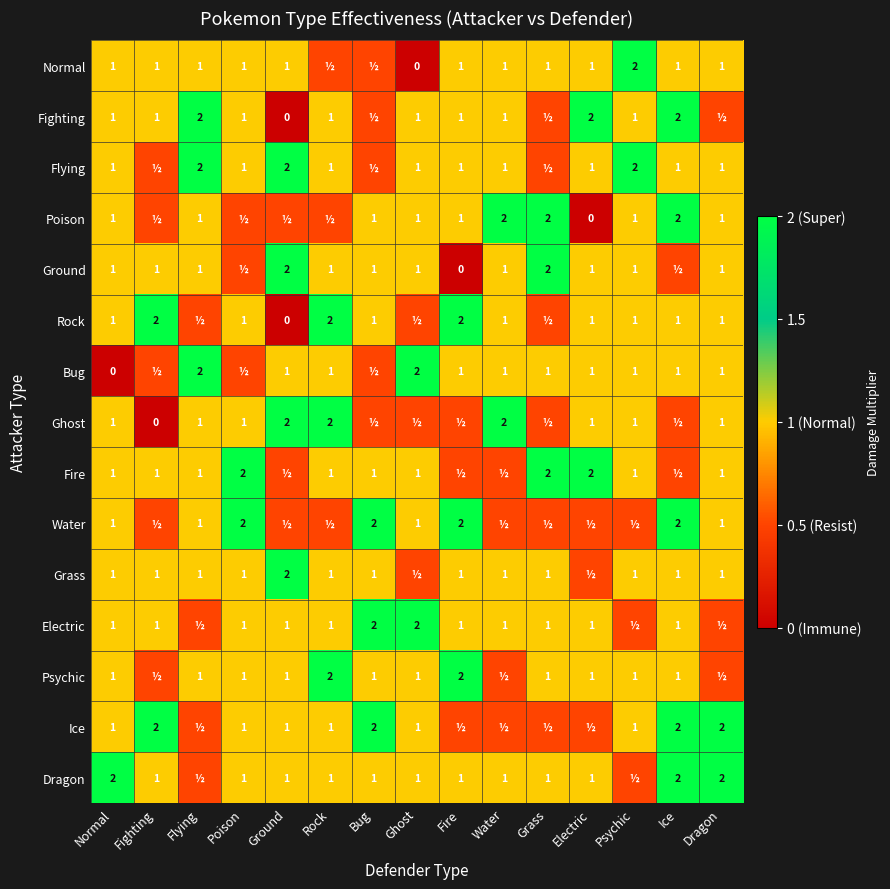

True or false: Poison has a value of 0.8 at Grass.

False